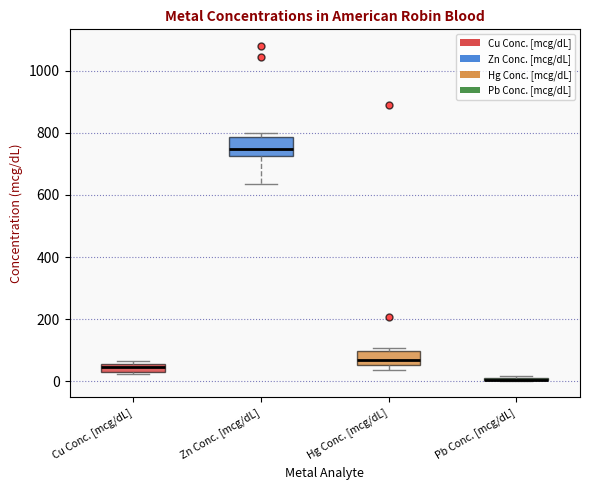

Where does the median line of the box for Cu Conc. [mcg/dL] sit on the y-axis? The values are not printed on the chart, so give them approximately, as read against the axis.

40